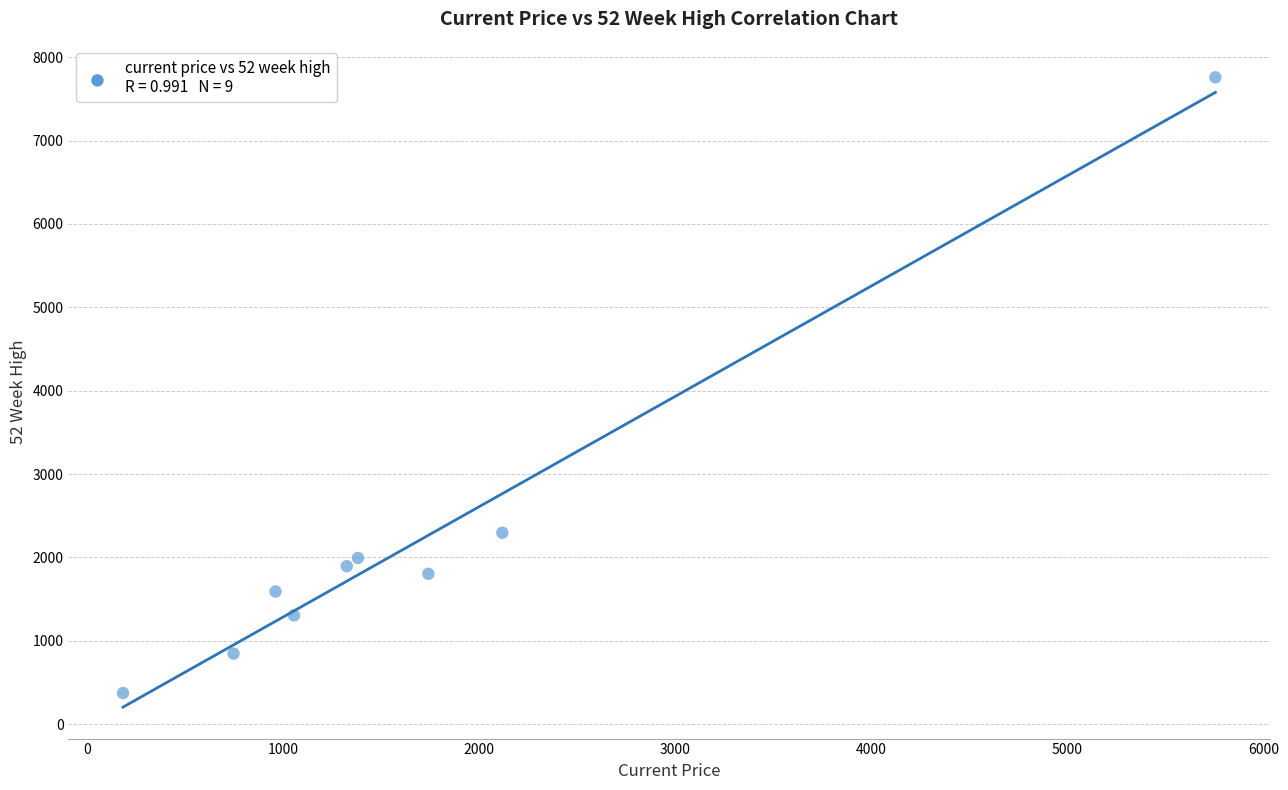

What Y value in the scatter plot is closest to 4066?

2296.2